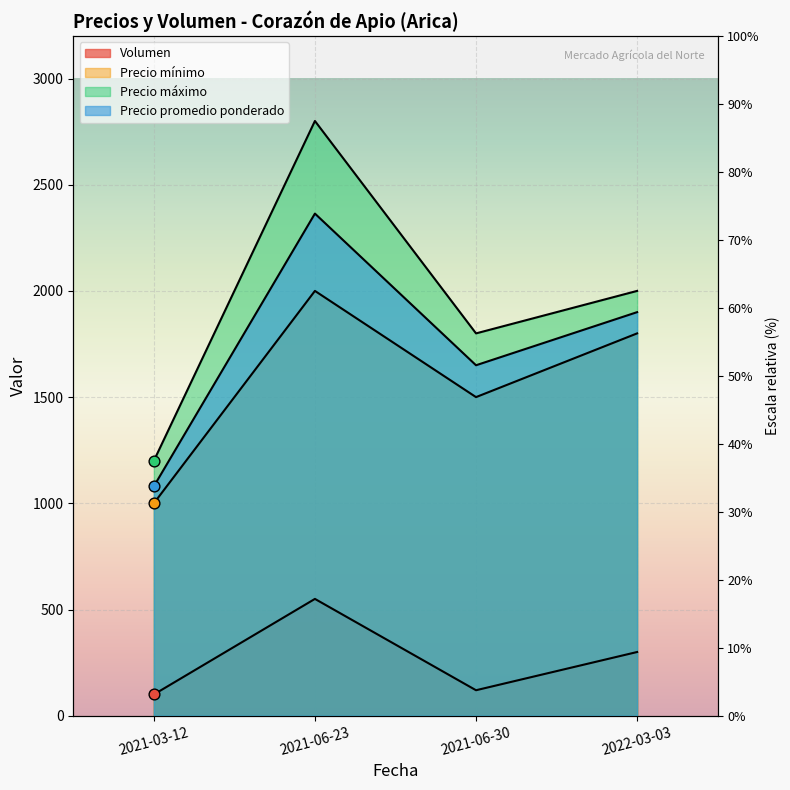

What are all the series names shown in the legend?

Volumen, Precio mínimo, Precio máximo, Precio promedio ponderado